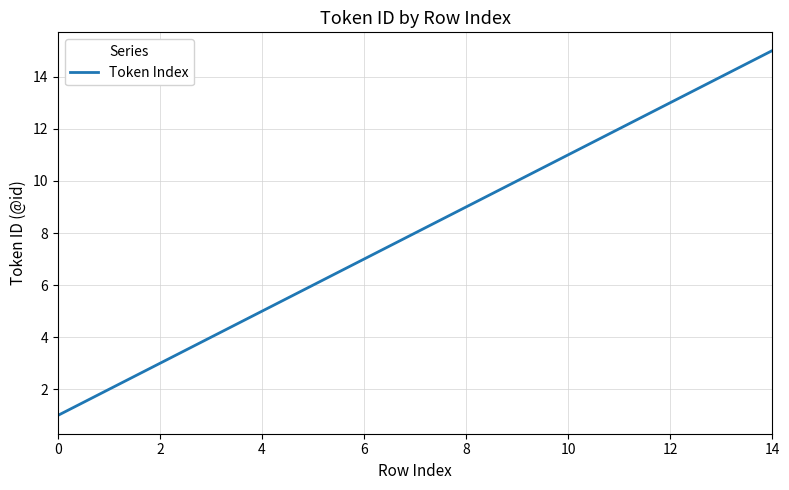

What is the greatest value displayed?

15